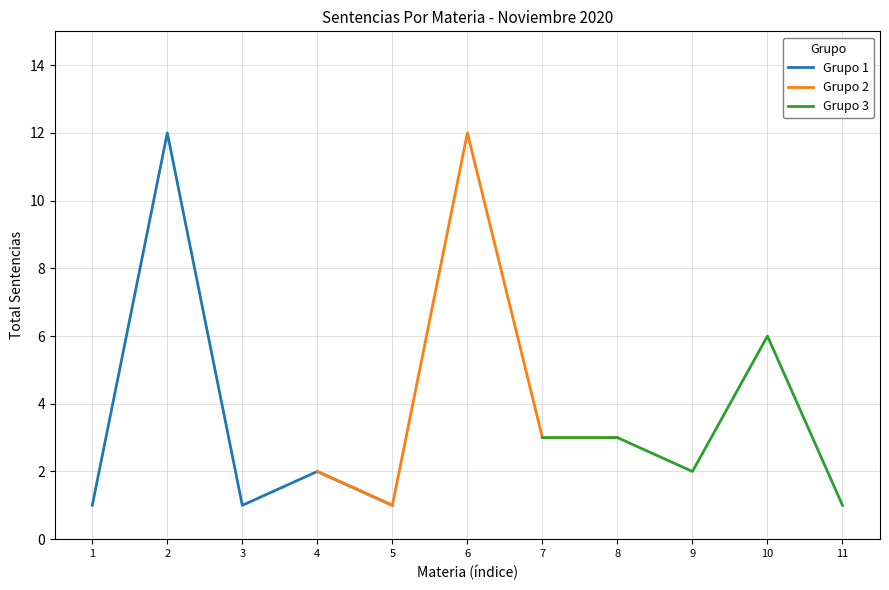

What are all the series names shown in the legend?

Grupo 1, Grupo 2, Grupo 3